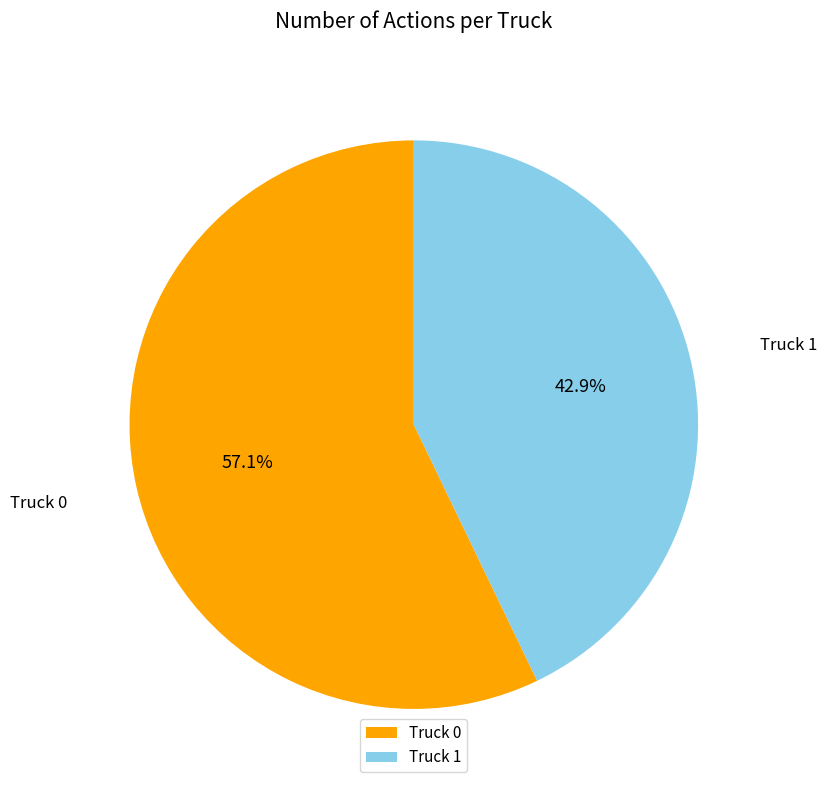

The Truck 0 slice represents 57% of the pie. True or false?

True